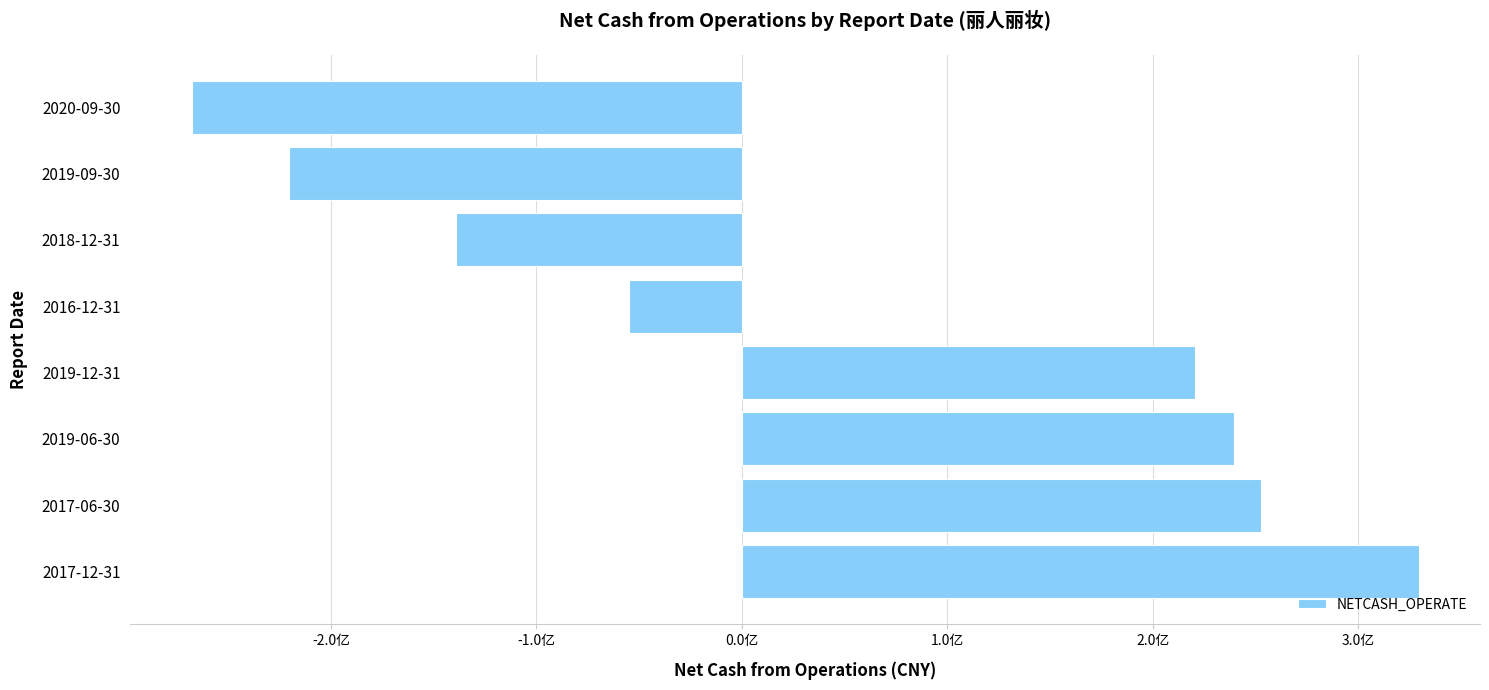

Which category has the highest value across all series?

2017-12-31